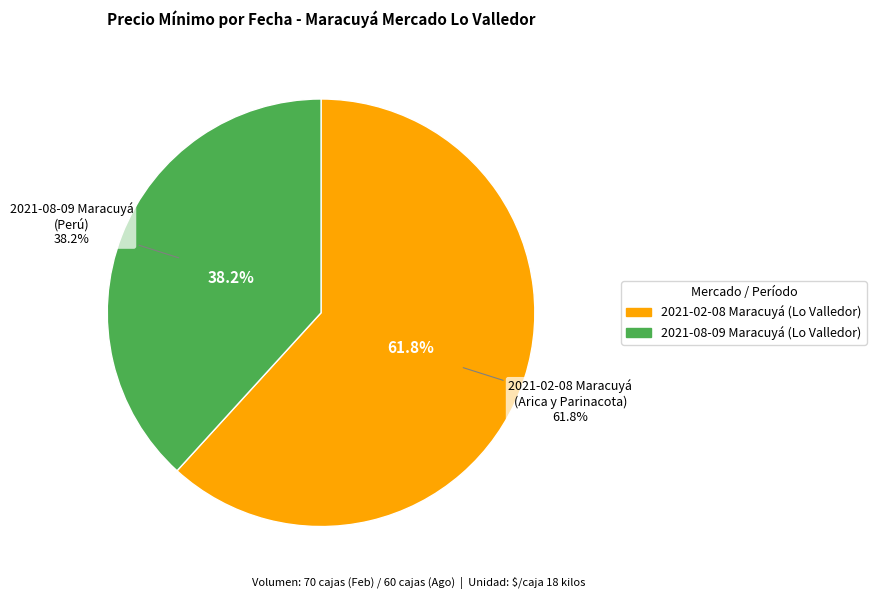

Which slice is the largest?

2021-02-08 Maracuyá (Lo Valledor)